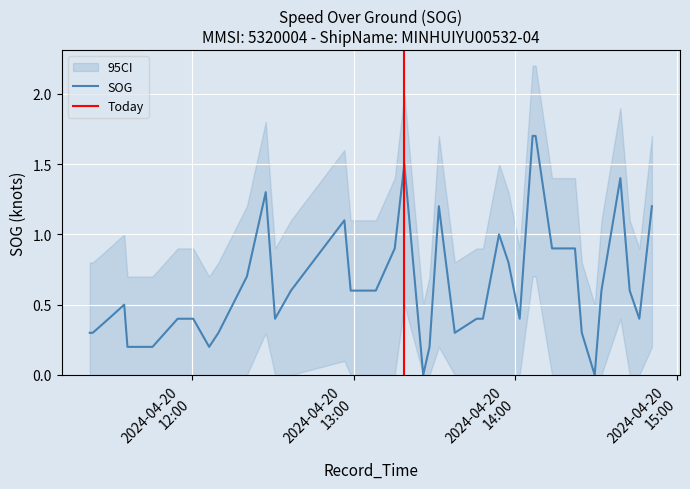

Does the chart display data point markers on the line(s)?

No